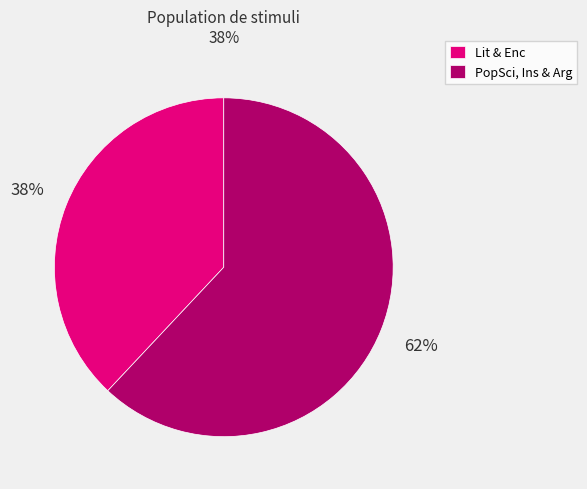

Is the sum of PopSci, Ins & Arg and Lit & Enc greater than half?

Yes